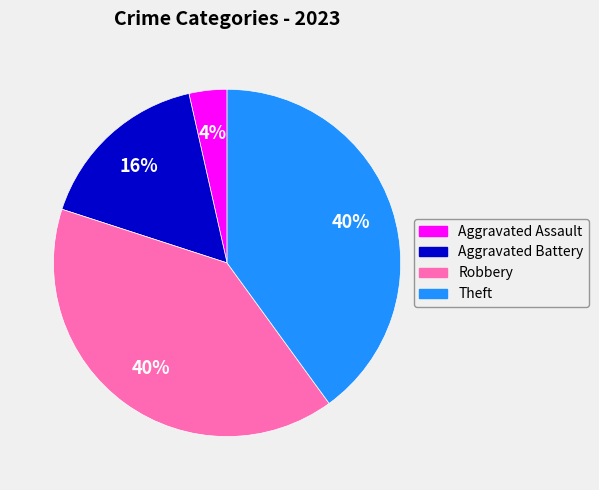

Count the number of slices in the pie.

4